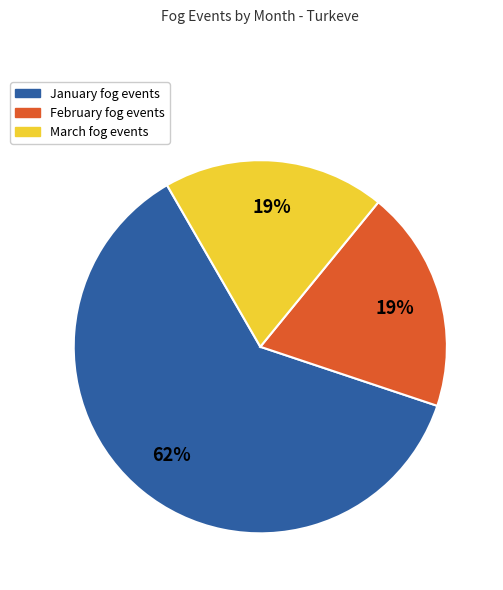

Is there any slice that represents more than half of the pie?

Yes